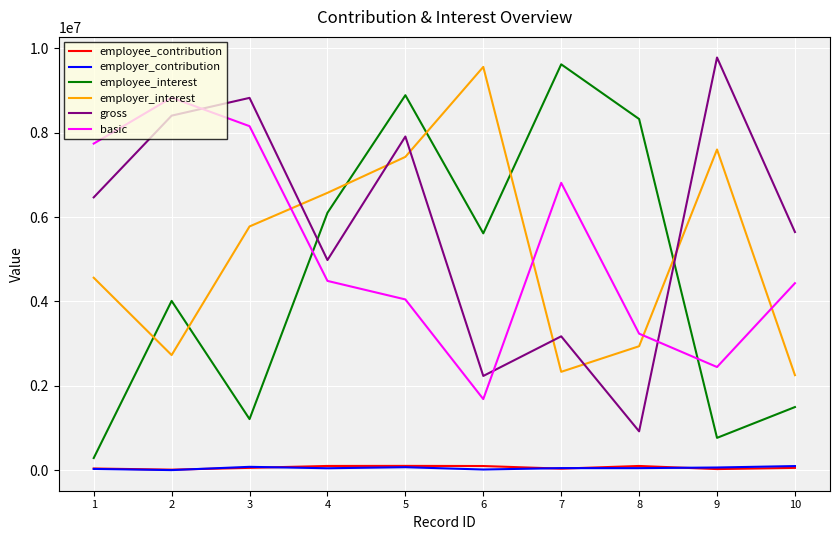

Rank the categories by employee_interest value from lowest to highest.

1, 9, 3, 10, 2, 6, 4, 8, 5, 7